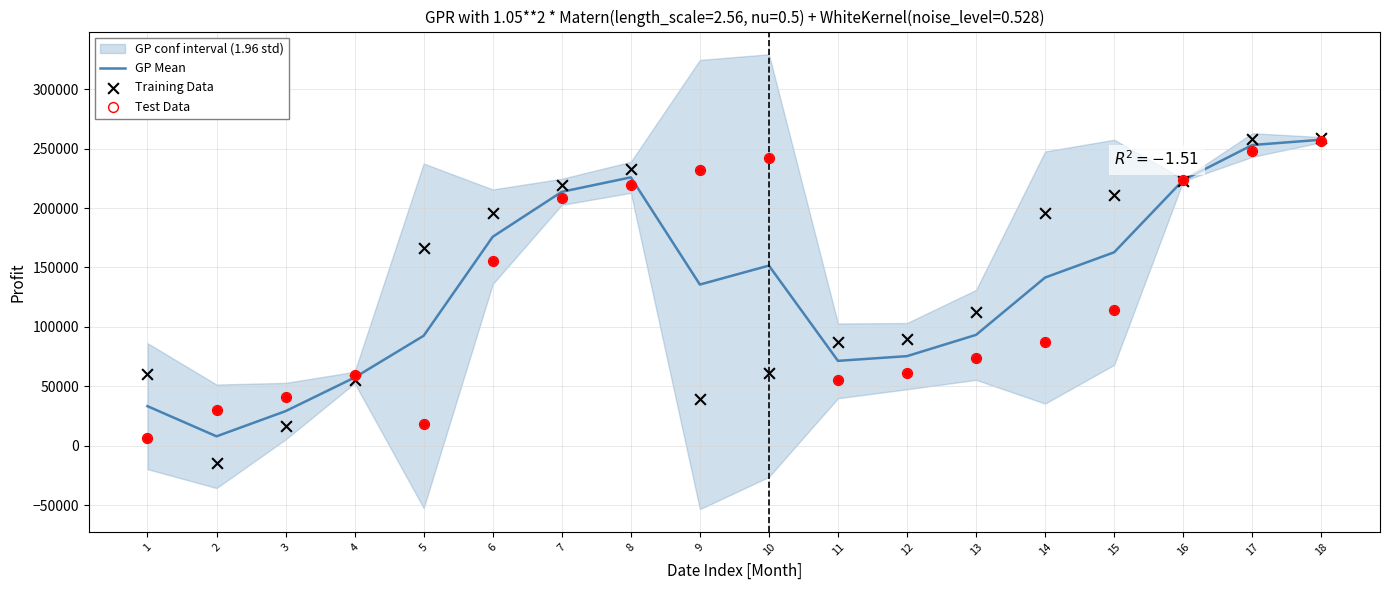

What is the total value across all series at 2?

24025.5